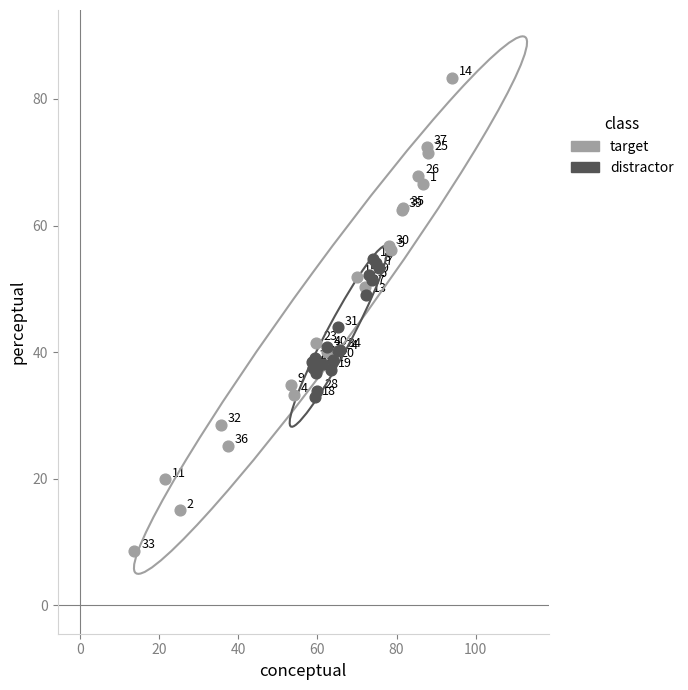

Which series reaches the minimum Y coordinate?

target